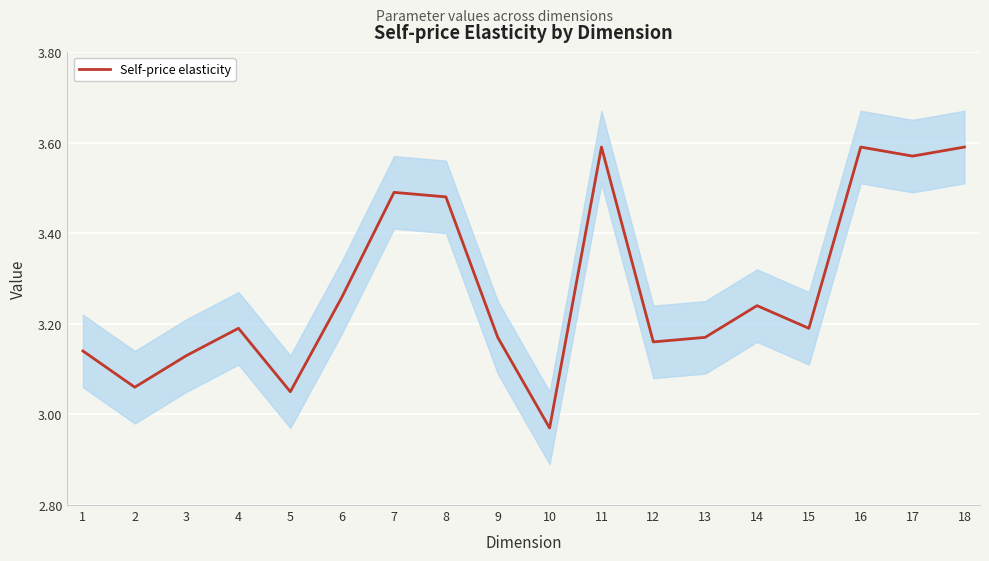

List the labels in order of value, largest first.

11, 16, 18, 17, 7, 8, 6, 14, 4, 15, 9, 13, 12, 1, 3, 2, 5, 10